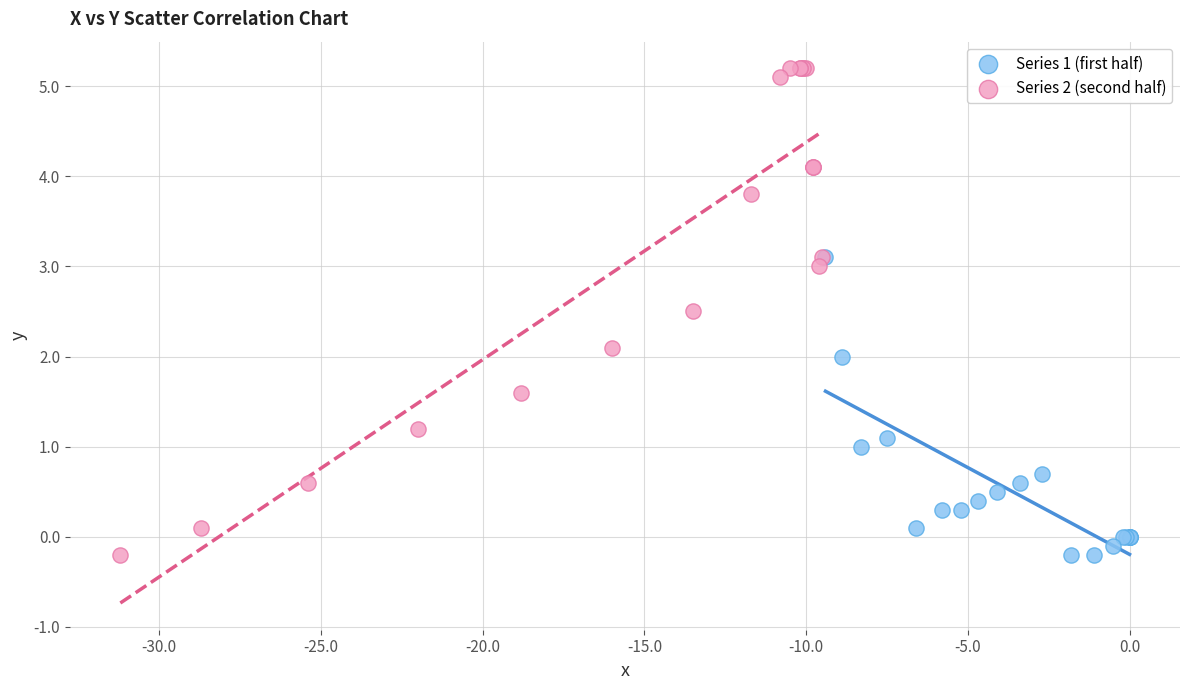

Which series has the largest Y range (max minus min)?

Series 2 (second half)